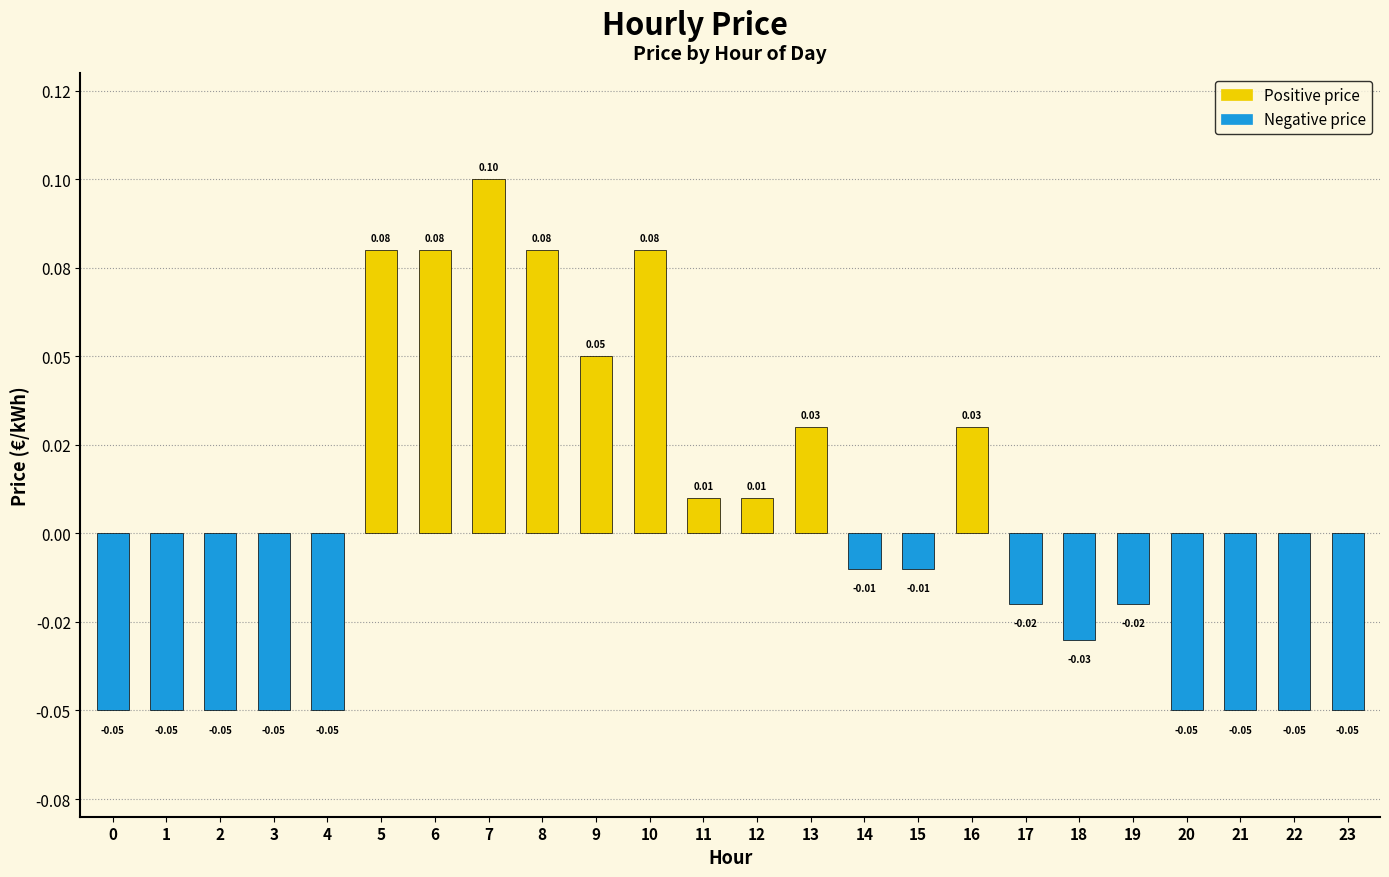

Where does the data first go above 0?

5